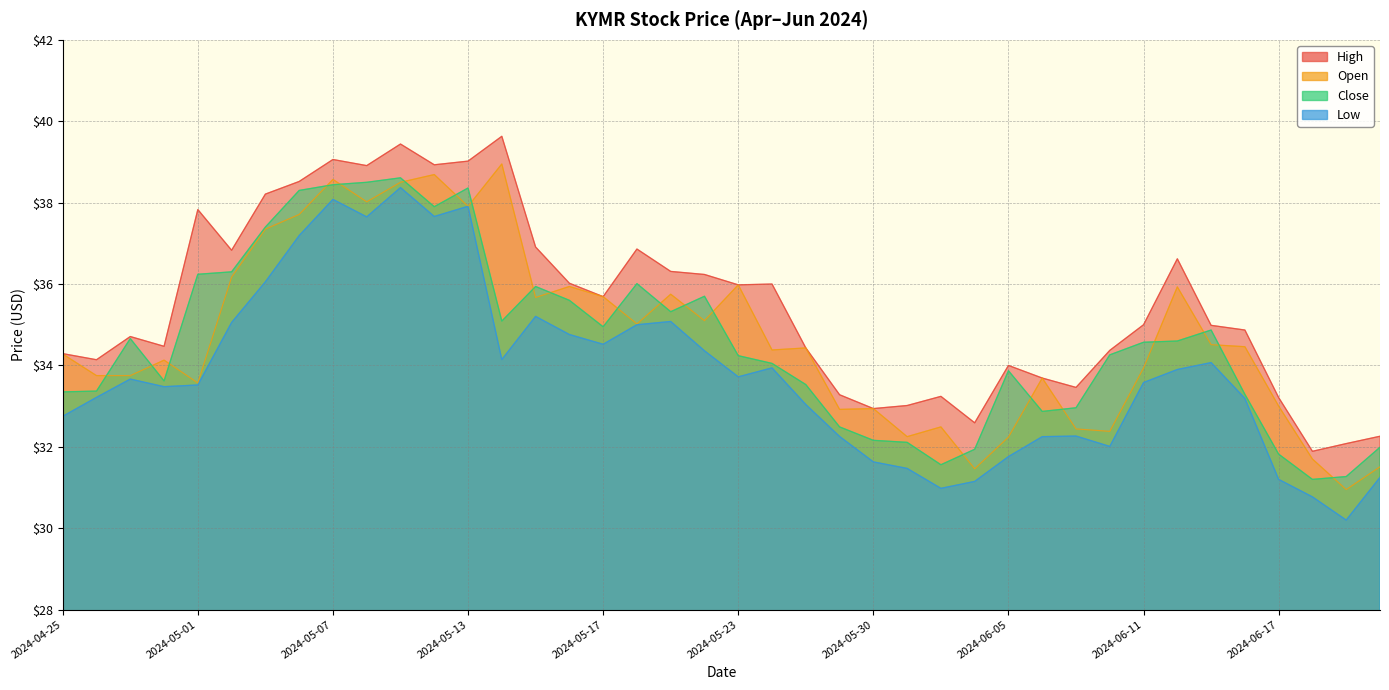

What is the minimum value shown in the chart?

30.2